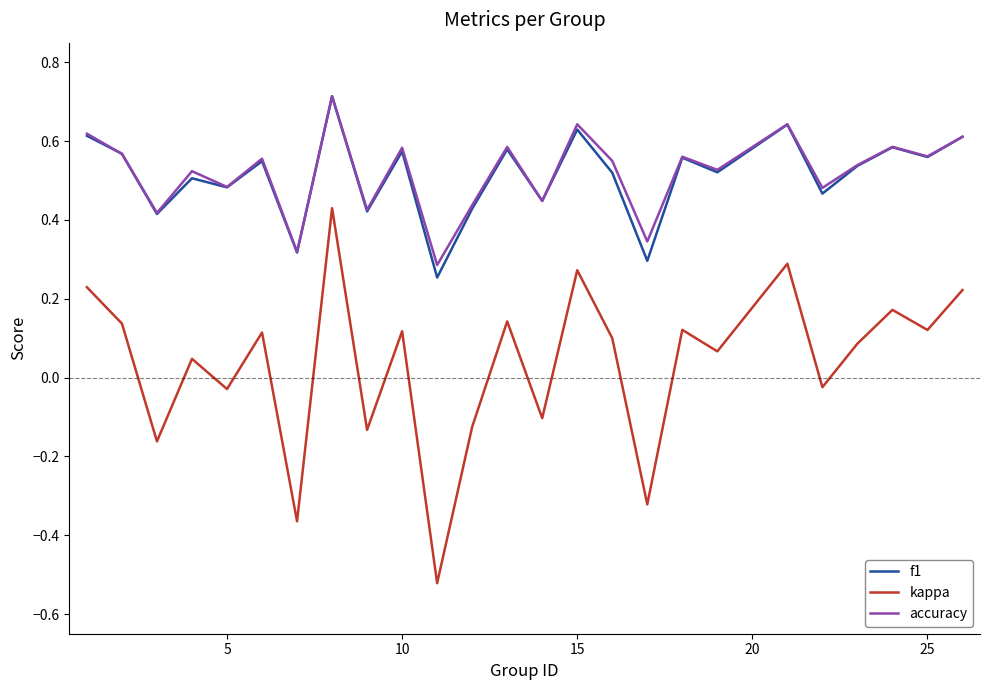

Which series has the largest range (max minus min)?

kappa